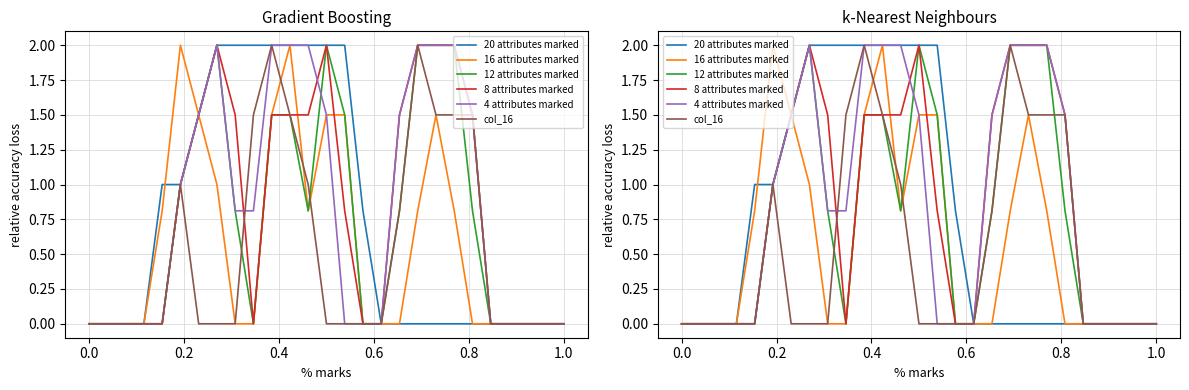

What is the difference between the highest and lowest values at 0.6?

1.0